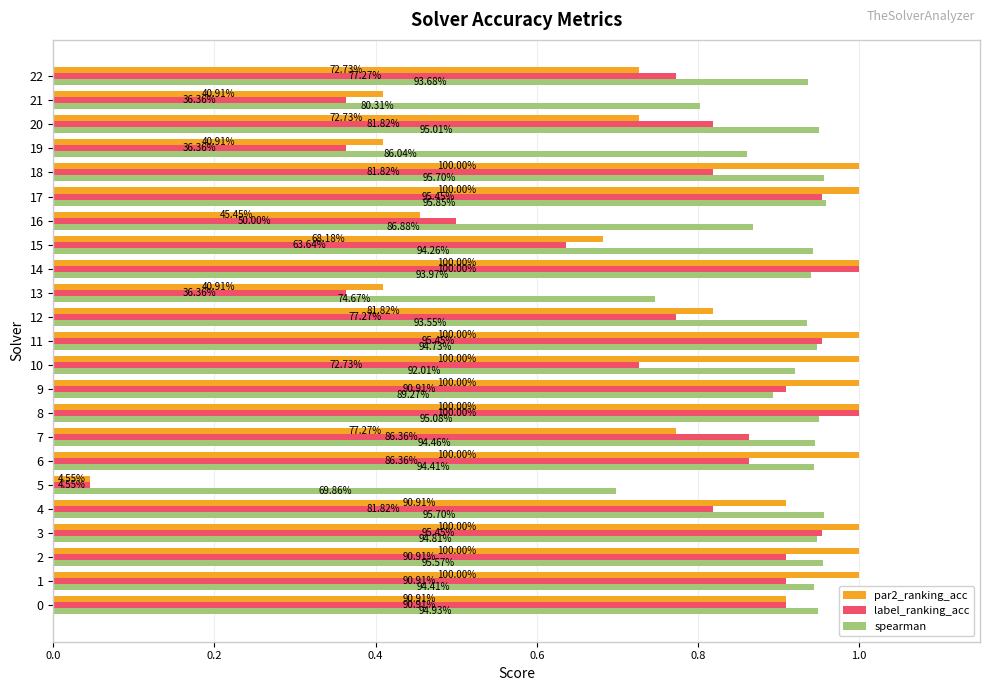

Reading left to right, list all the values displayed in this chart.

par2_ranking_acc: 0.9	1.0	1.0	1.0	0.9	0.0	1.0	0.8	1.0	1.0	1.0	1.0	0.8	0.4	1.0	0.7	0.5	1.0	1.0	0.4	0.7	0.4	0.7
label_ranking_acc: 0.9	0.9	0.9	1.0	0.8	0.0	0.9	0.9	1.0	0.9	0.7	1.0	0.8	0.4	1.0	0.6	0.5	1.0	0.8	0.4	0.8	0.4	0.8
spearman: 0.9	0.9	1.0	0.9	1.0	0.7	0.9	0.9	1.0	0.9	0.9	0.9	0.9	0.7	0.9	0.9	0.9	1.0	1.0	0.9	1.0	0.8	0.9